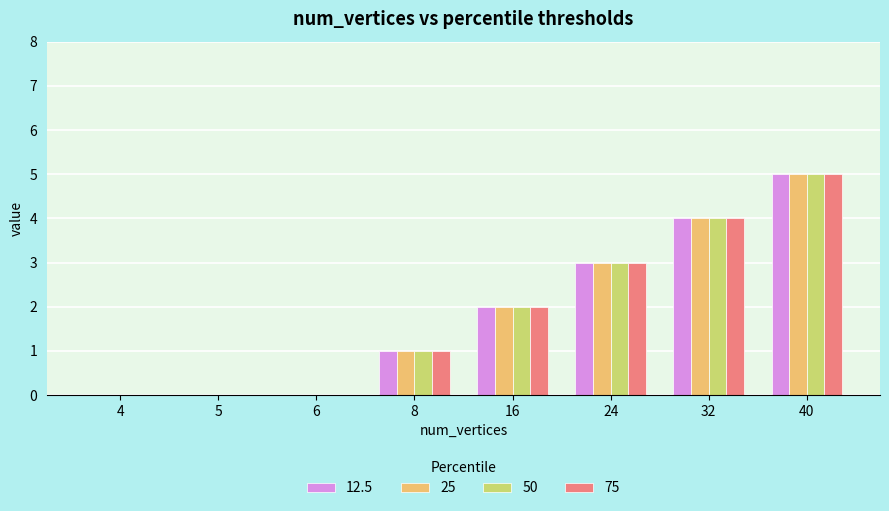

Read the 12.5 value at 32.

4